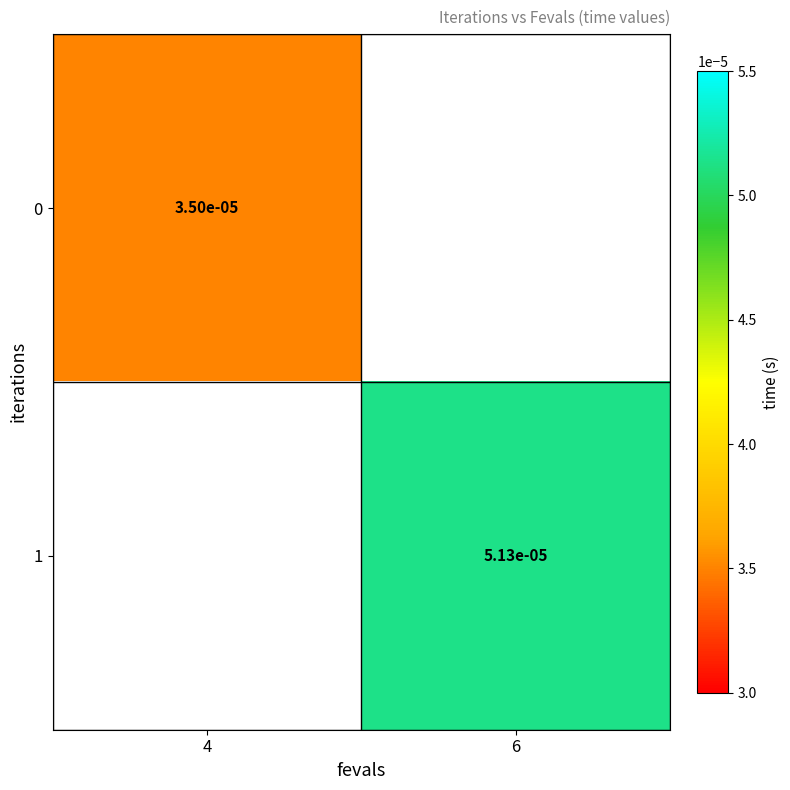

At how many categories does at least one series exceed 0?

2